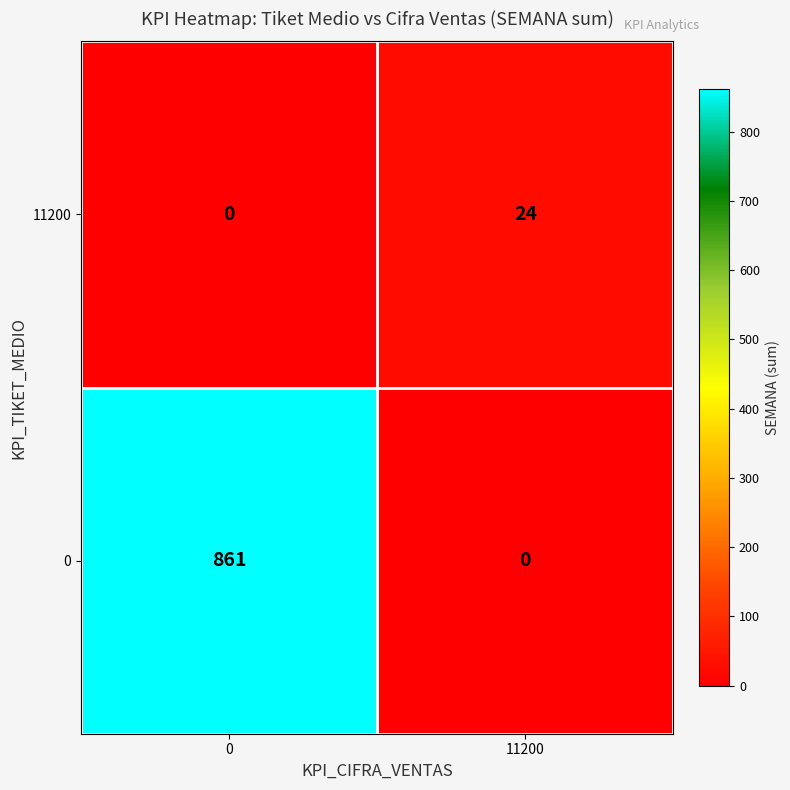

The value of 11200 at 0 is 0. True or false?

True